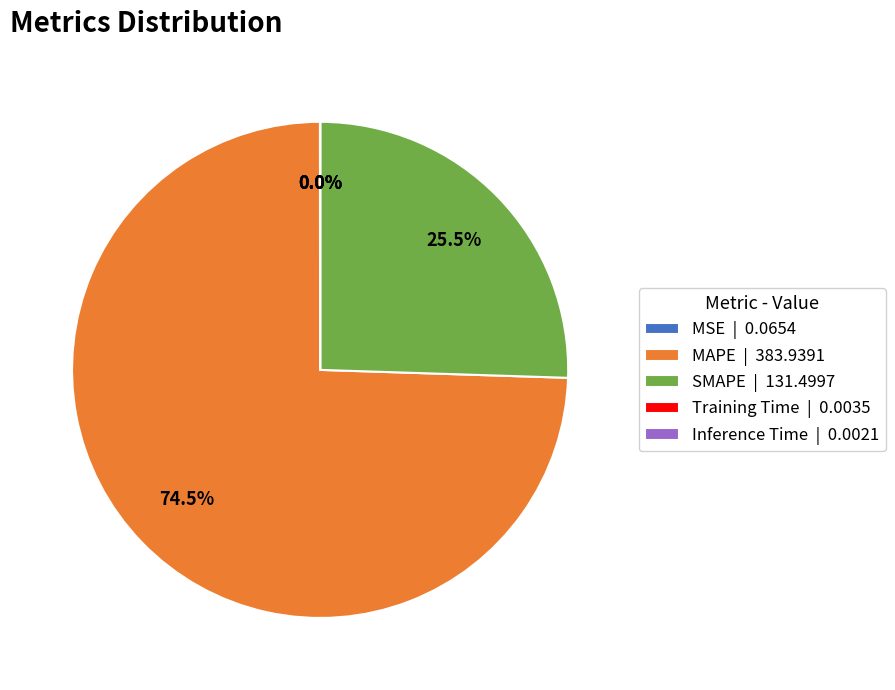

What is the largest slice in the pie chart?

MAPE